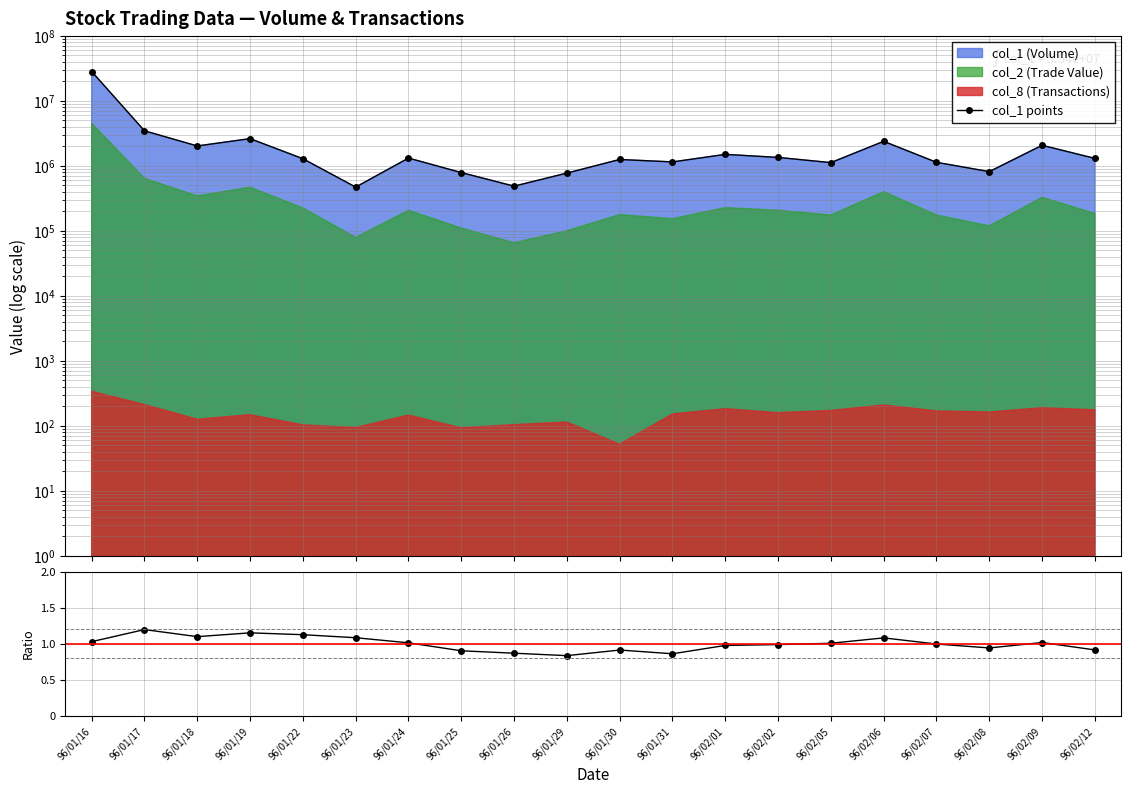

True or false: col_1 points and col_2/col_1 ratio cross at least once.

False